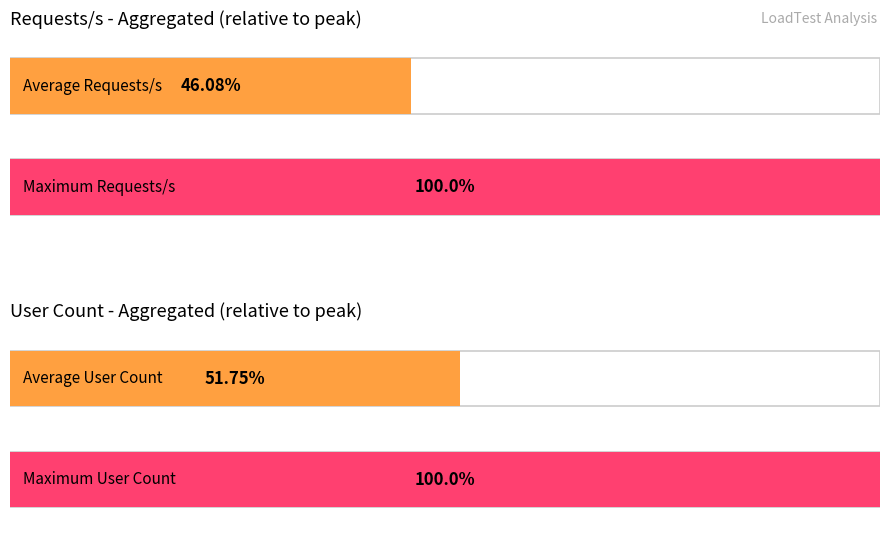

How many bars are there in each group?

2